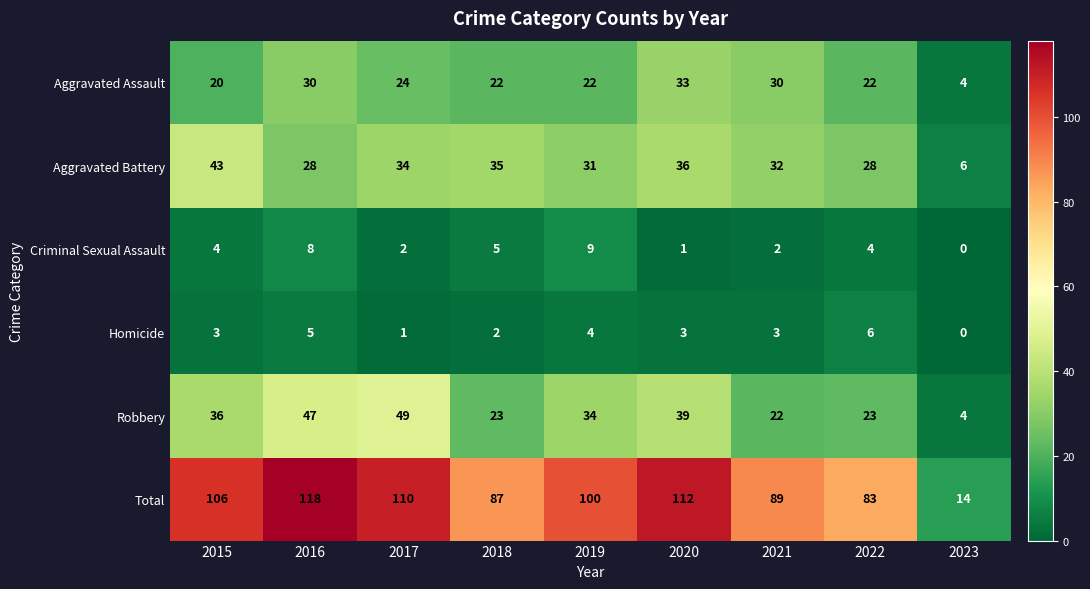

What is the highest value of the Total series?

118